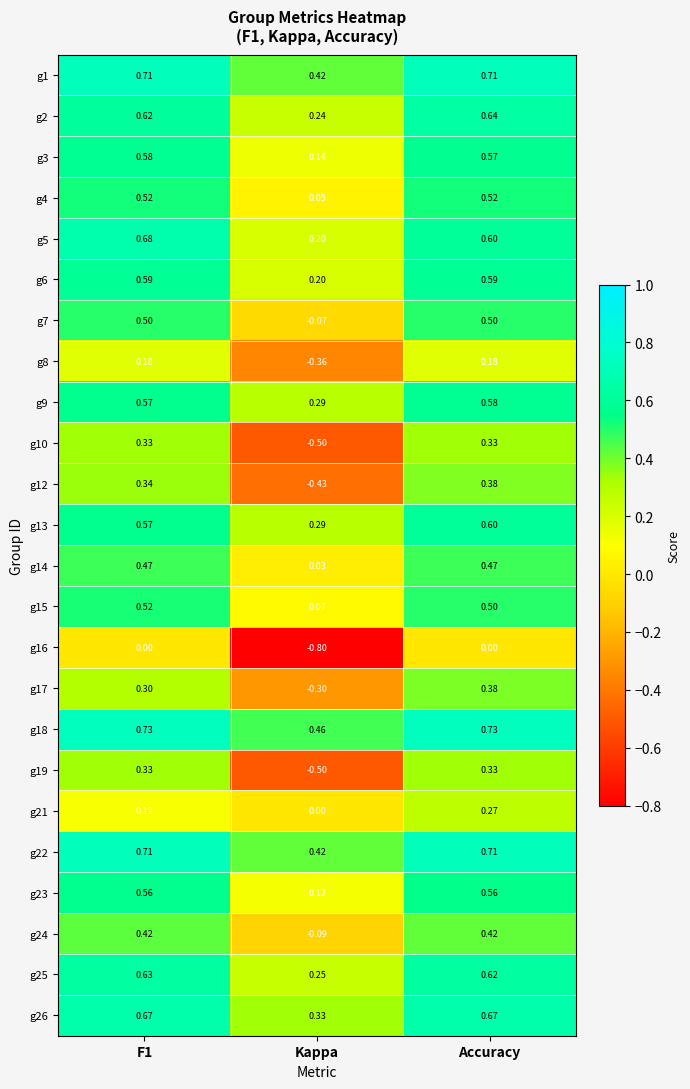

Is the value of g14 at F1 greater than the value of g2 at Accuracy?

No